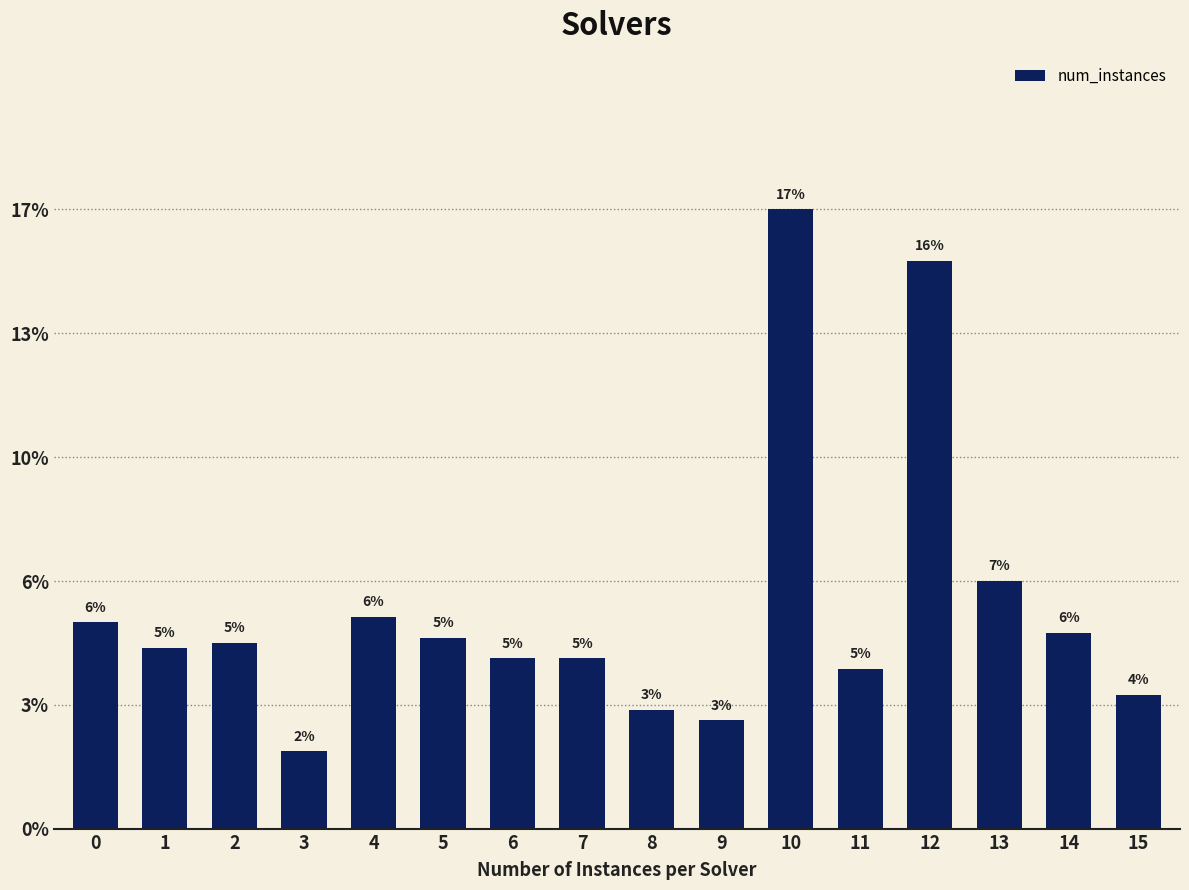

Is it true that the value at 11 is 8?

False